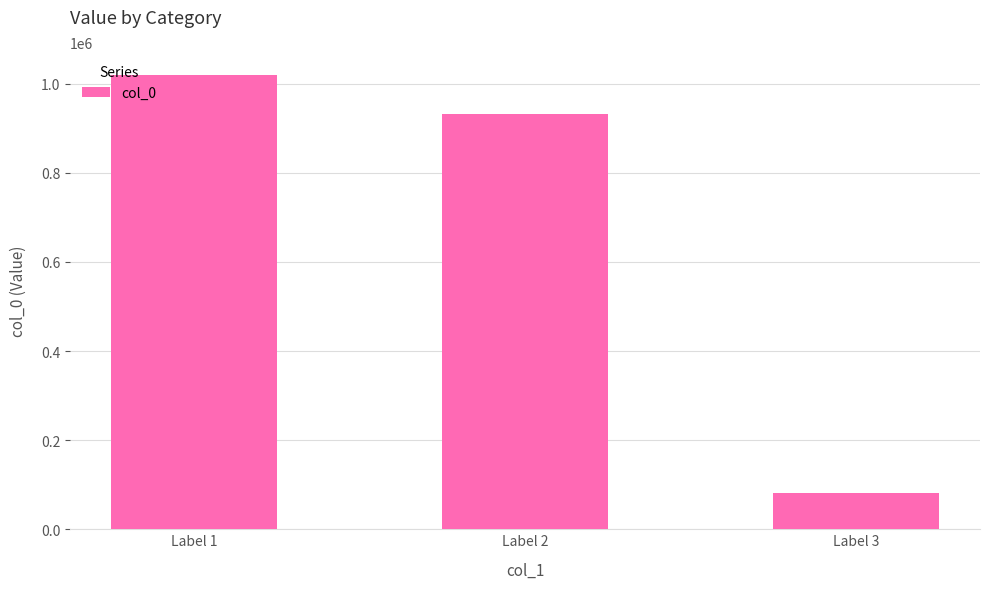

Are the bars horizontal?

No